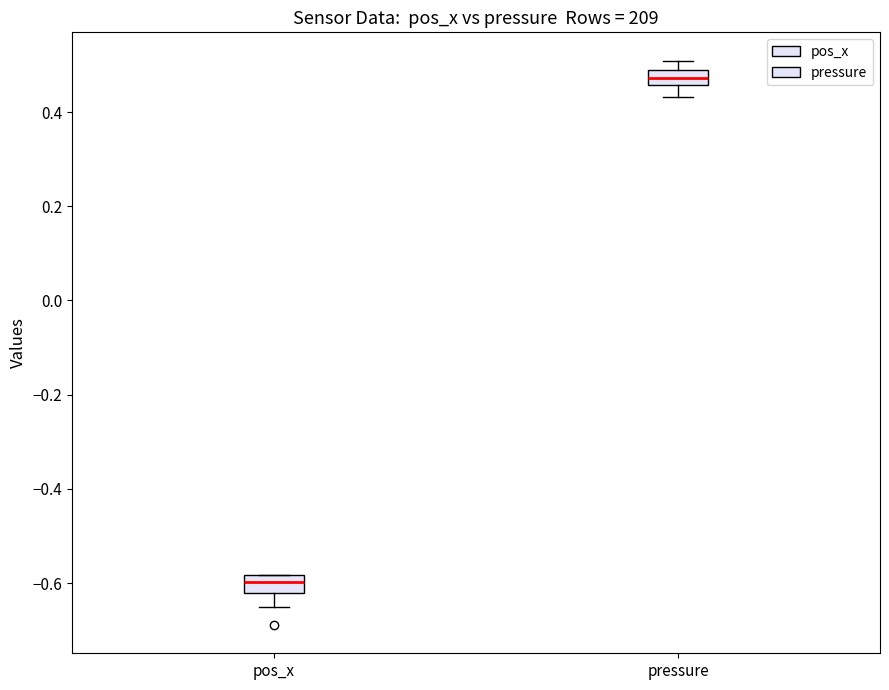

Where is the upper edge of the box for pressure on the y-axis? The values are not printed on the chart, so give them approximately, as read against the axis.

0.48